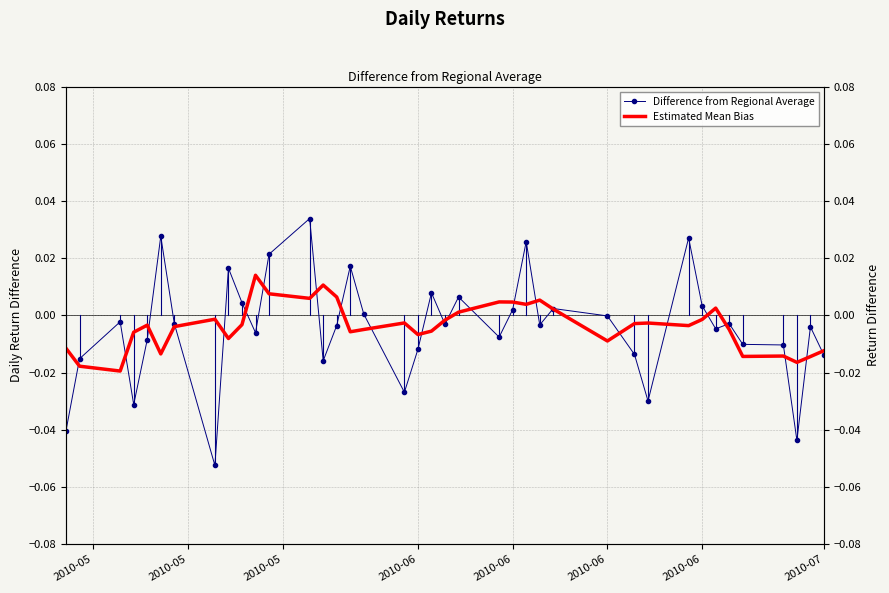

Reading left to right, transcribe all the data shown in this chart.

Difference from Regional Average: -0.0	-0.0	-0.0	-0.0	-0.0	0.0	-0.0	-0.1	0.0	0.0	-0.0	0.0	0.0	-0.0	-0.0	0.0	0.0	-0.0	-0.0	0.0	-0.0	0.0	-0.0	0.0	0.0	-0.0	0.0	-0.0	-0.0	-0.0	0.0	0.0	-0.0	-0.0	-0.0	-0.0	-0.0	-0.0	-0.0
Estimated Mean Bias: -0.0	-0.0	-0.0	-0.0	-0.0	-0.0	-0.0	-0.0	-0.0	-0.0	0.0	0.0	0.0	0.0	0.0	-0.0	-0.0	-0.0	-0.0	-0.0	-0.0	0.0	0.0	0.0	0.0	0.0	0.0	-0.0	-0.0	-0.0	-0.0	-0.0	0.0	-0.0	-0.0	-0.0	-0.0	-0.0	-0.0